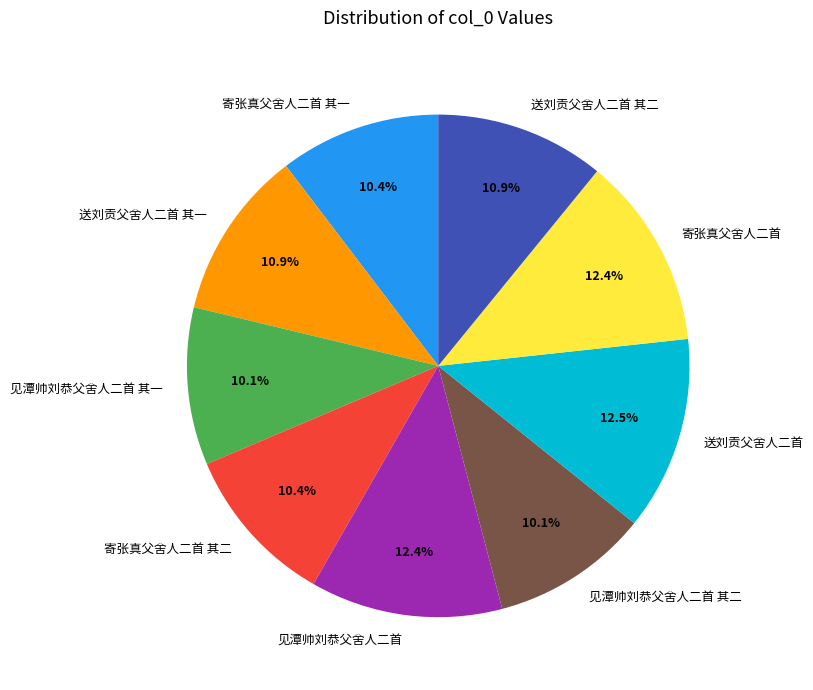

Does any single category account for the majority?

No